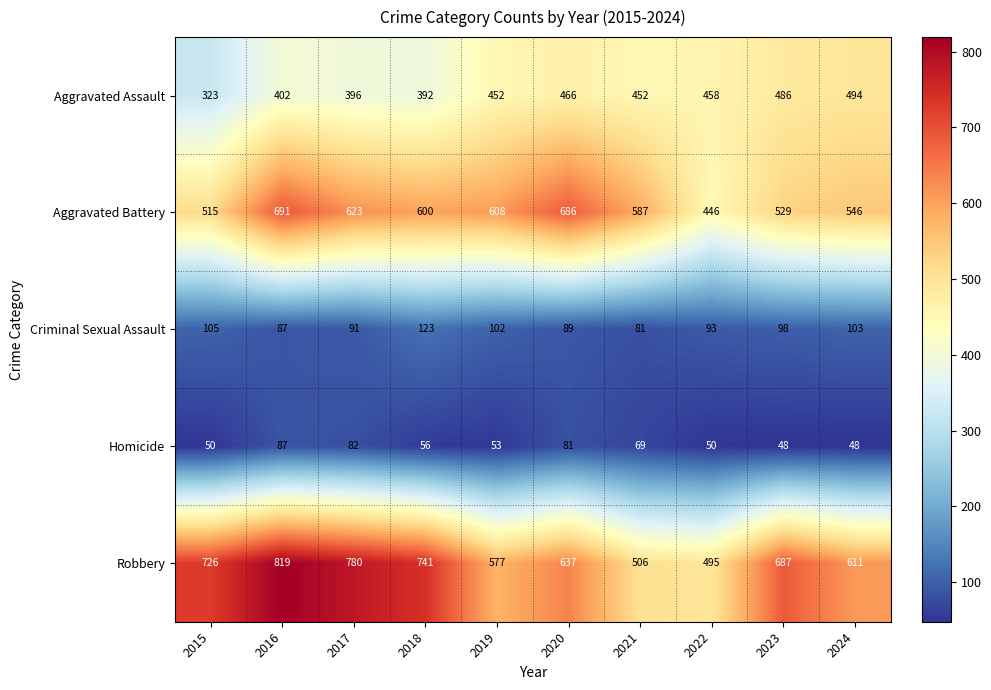

The Robbery series shows 577 at 2019. True or false?

True